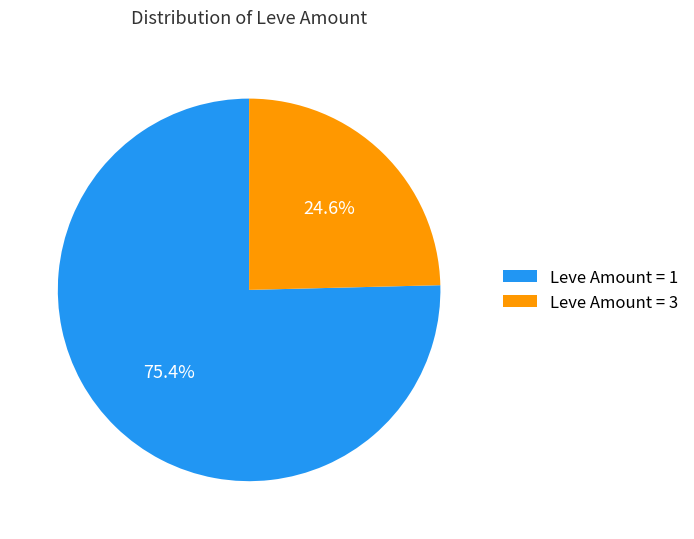

Rank the categories by value from lowest to highest.

Leve Amount = 3, Leve Amount = 1